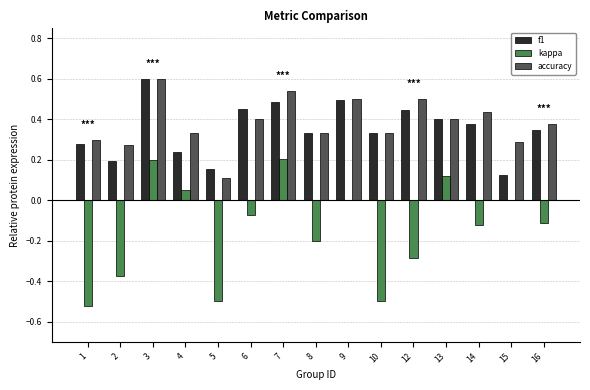

Which series changed the most between 2 and 6?

kappa